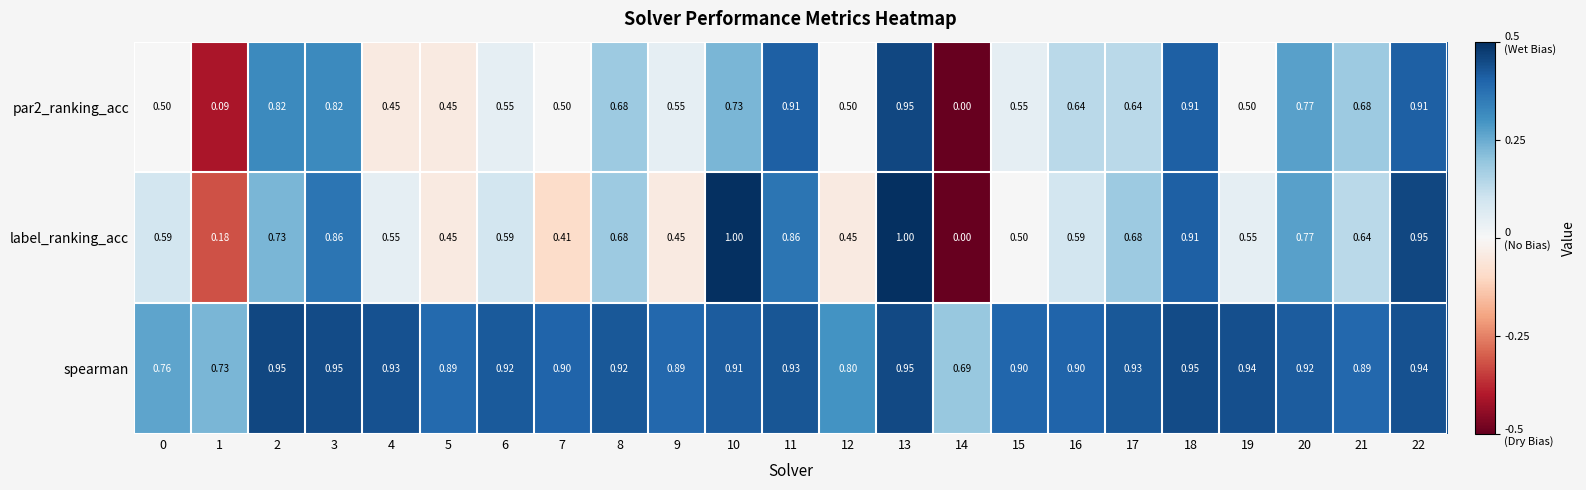

Is the value of par2_ranking_acc at 2 greater than the value of spearman at 5?

No